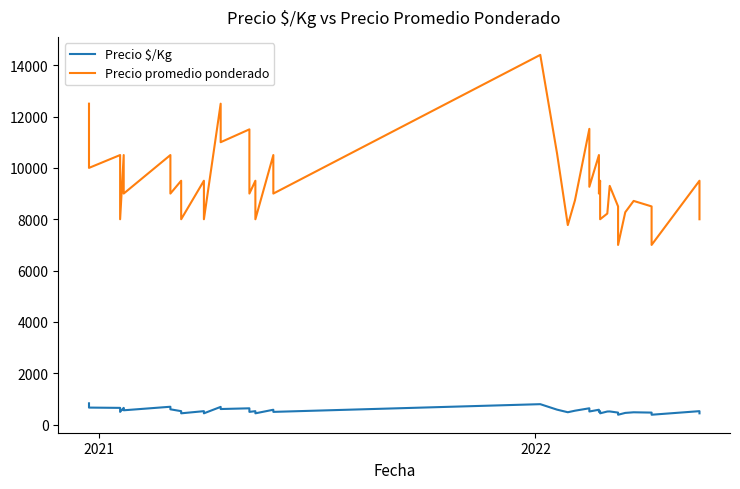

Reading left to right, extract all data points from this chart.

Precio $/Kg: 833	667	656	500	656	562	700	600	528	444	528	444	694	611	639	500	528	444	583	500	800	587	486	546	640	515	583	500	528	444	514	517	472	389	460	484	472	389	528	444
Precio promedio ponderado: 12500	10000	10500	8000	10500	9000	10500	9000	9500	8000	9500	8000	12500	11000	11500	9000	9500	8000	10500	9000	14400	10565	7773	8740	11520	9265	10500	9000	9500	8000	8222	9300	8500	7000	8273	8714	8500	7000	9500	8000